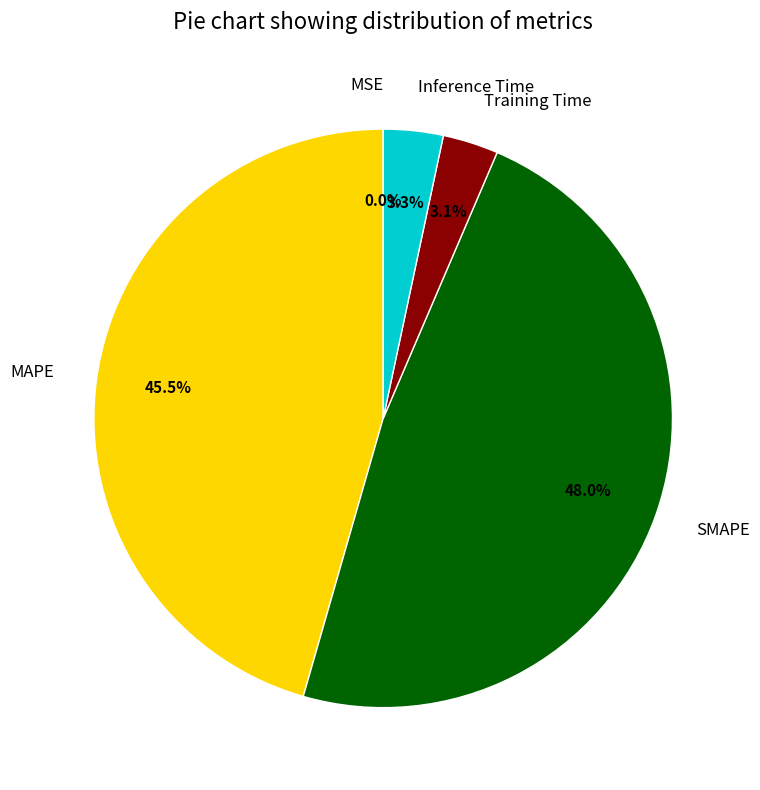

What percentage is the SMAPE slice, to the nearest percent?

48%